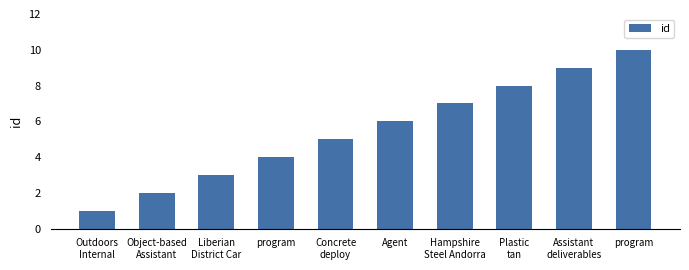

Does the chart contain any negative values?

No